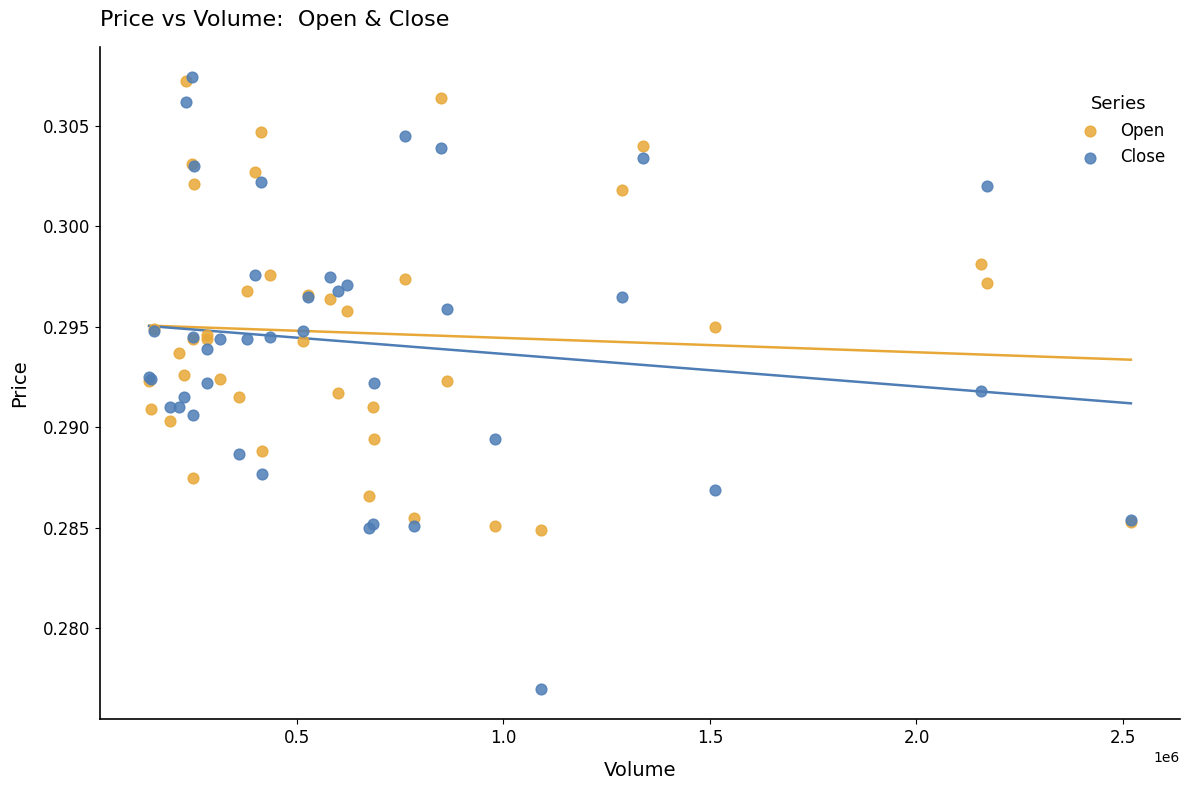

Which series contains the lowest Y value?

Close